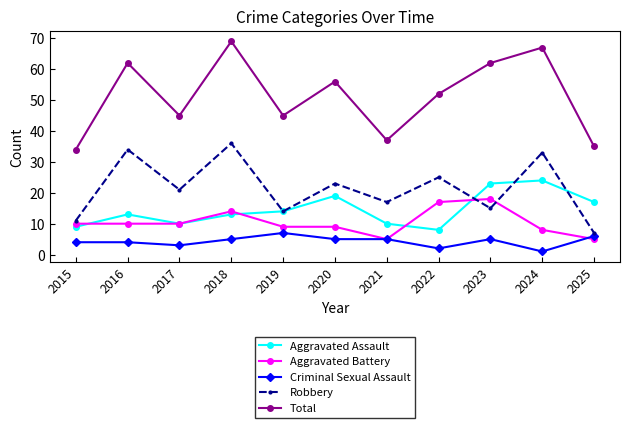

What is the spread (max minus min) of values at 2019?

38